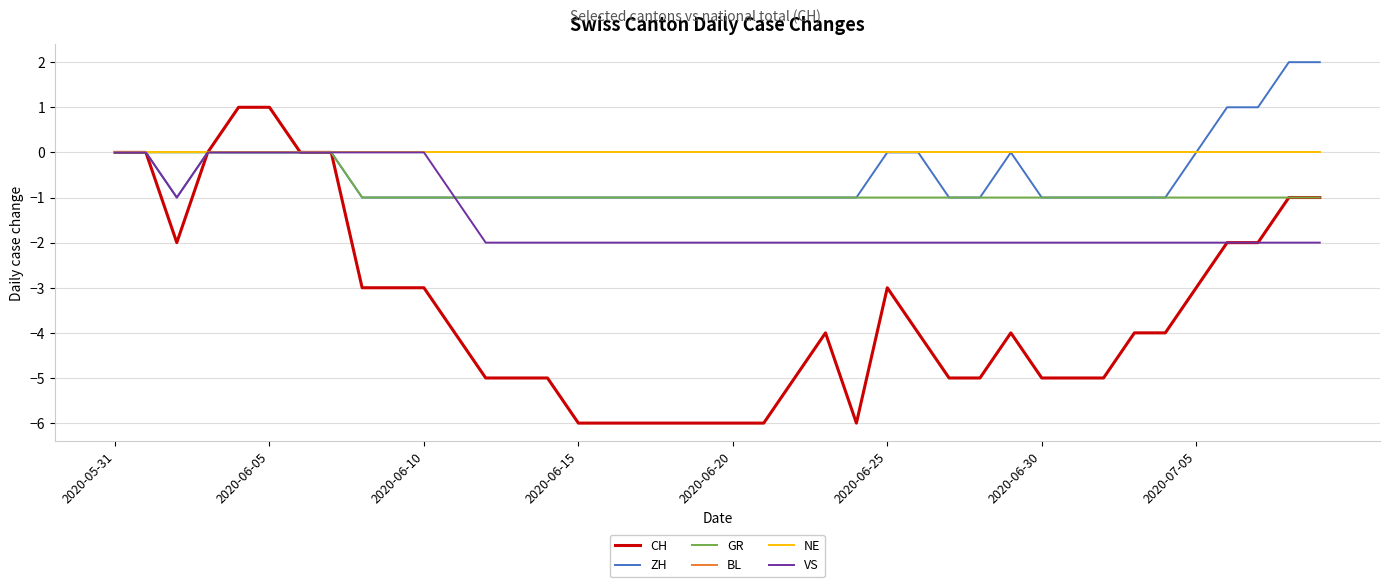

What is the maximum value shown in the chart?

2